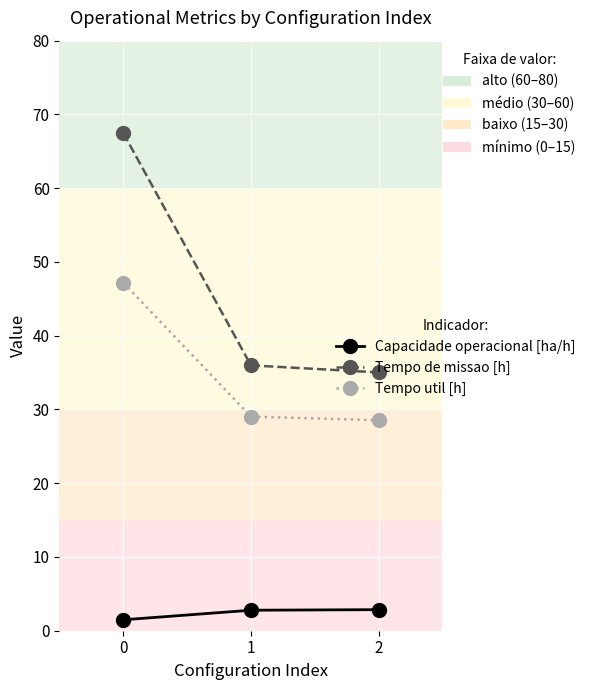

What are all the series names shown in the legend?

Capacidade operacional [ha/h], Tempo de missao [h], Tempo util [h]